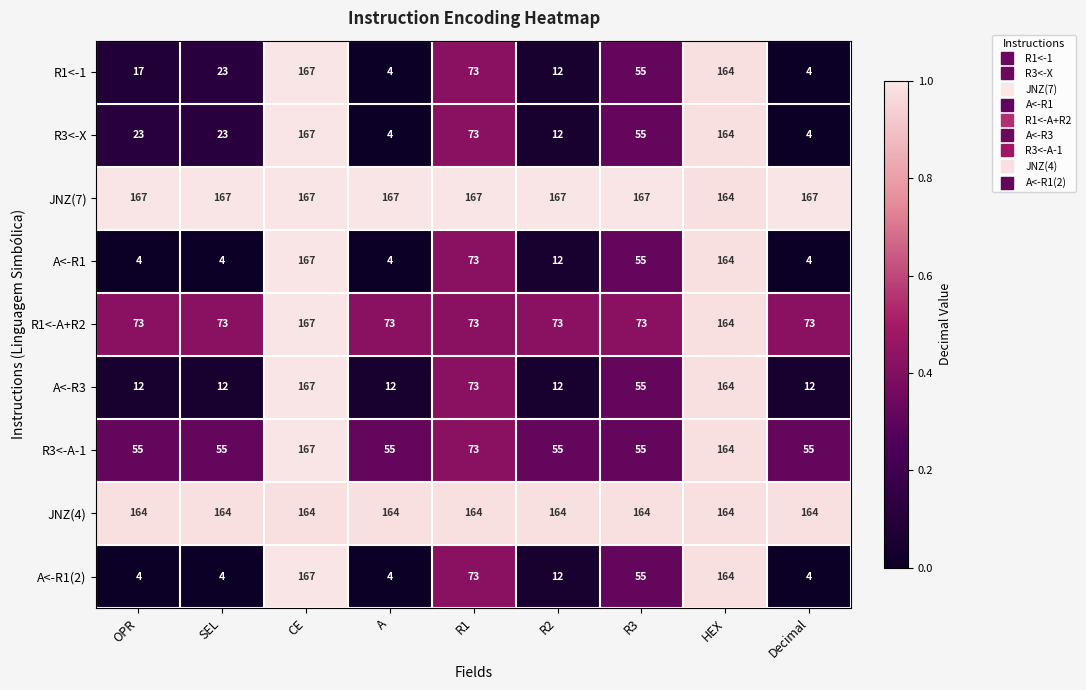

Count the JNZ(7) values in the range 167 to 168.

8